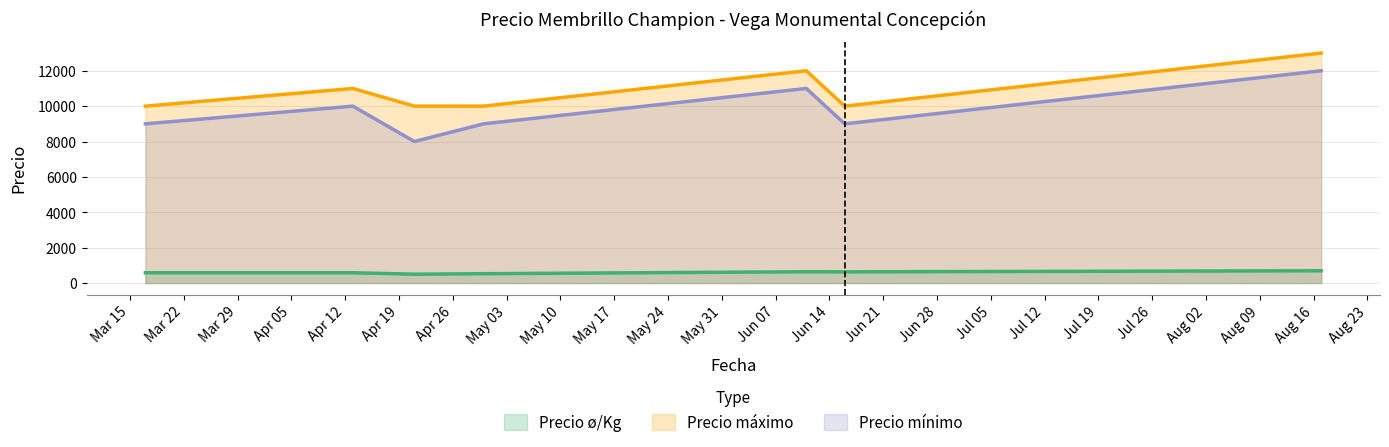

What is the label of the 4th point from the left?

2021-04-30